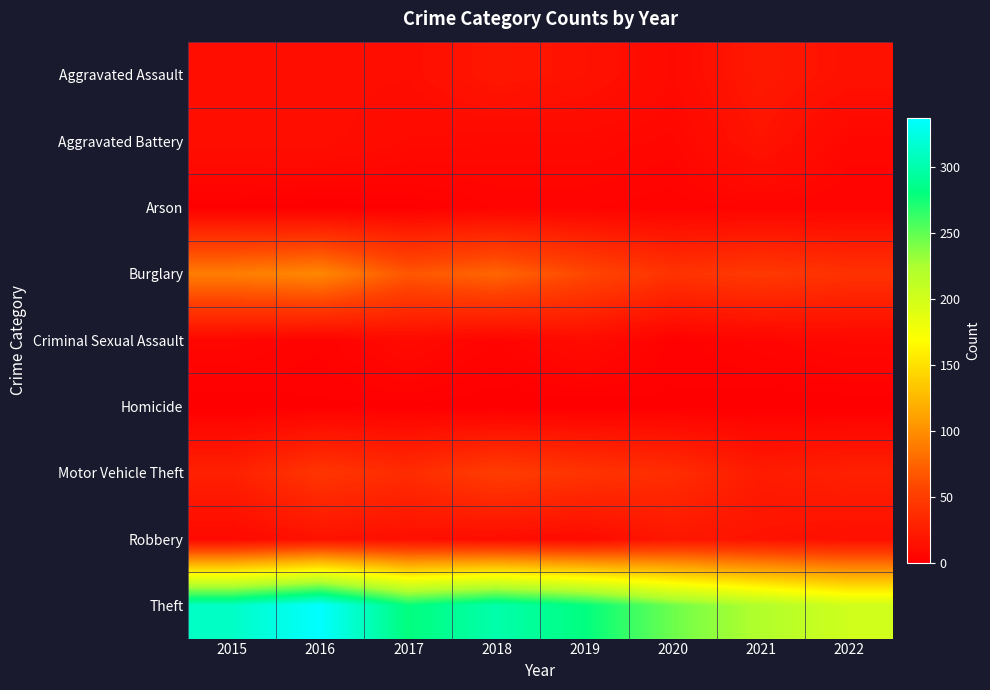

Between 2016 and 2019, which series saw the biggest shift?

Theft